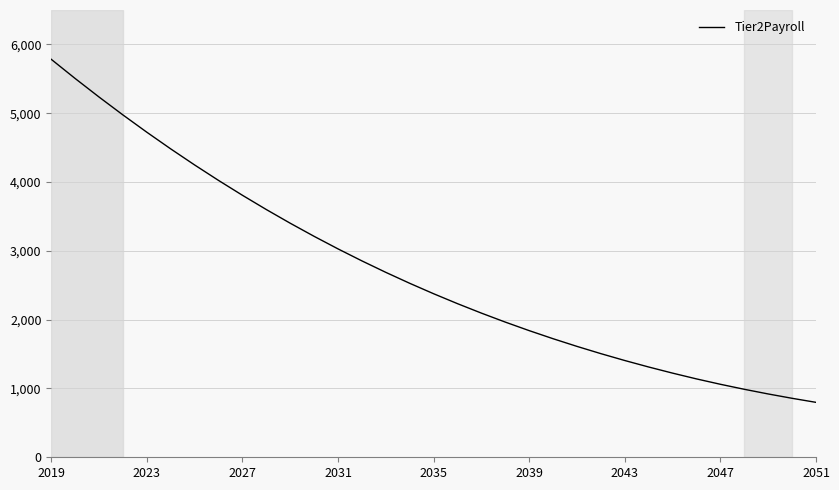

What is the maximum value shown in the chart?

5783.4